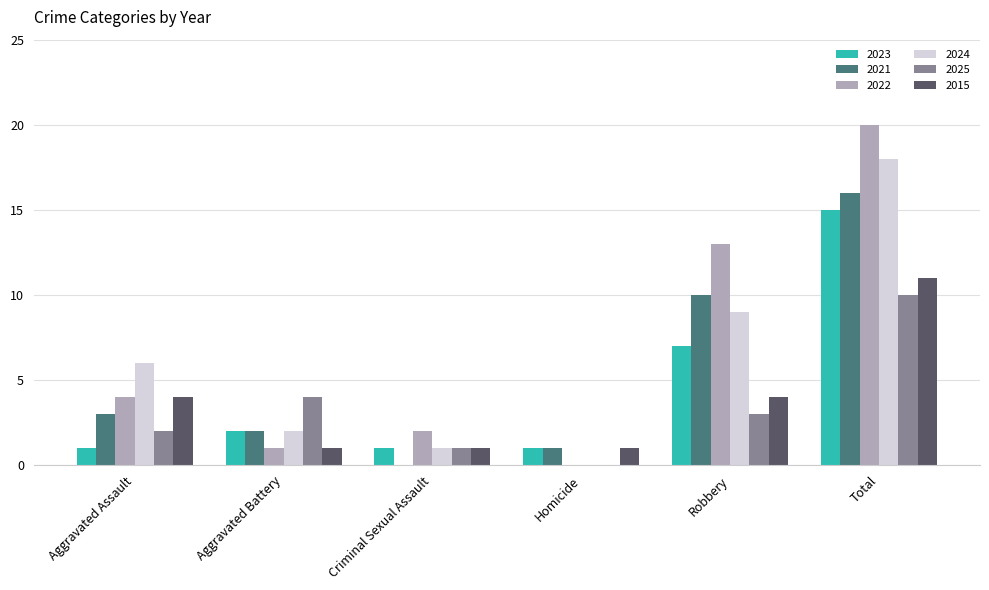

Where is 2024 nearest to the value 9?

Robbery